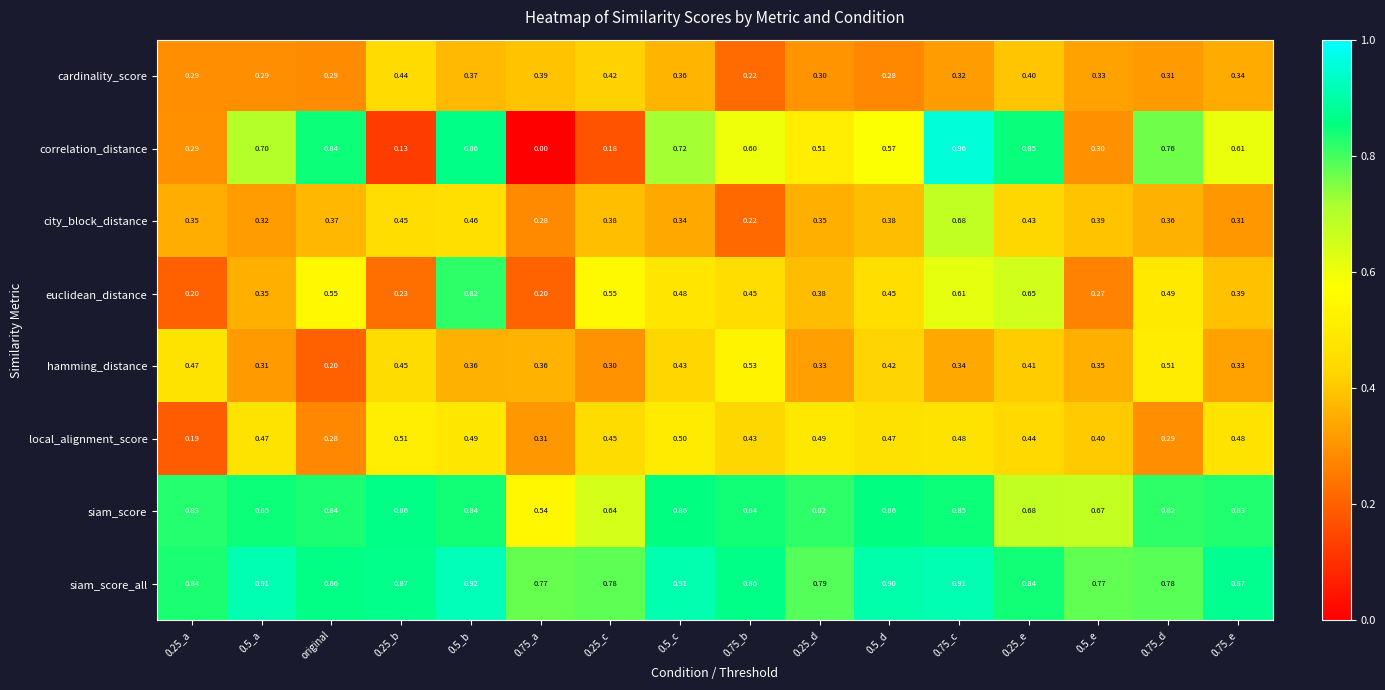

At which label is hamming_distance closest to 0?

original